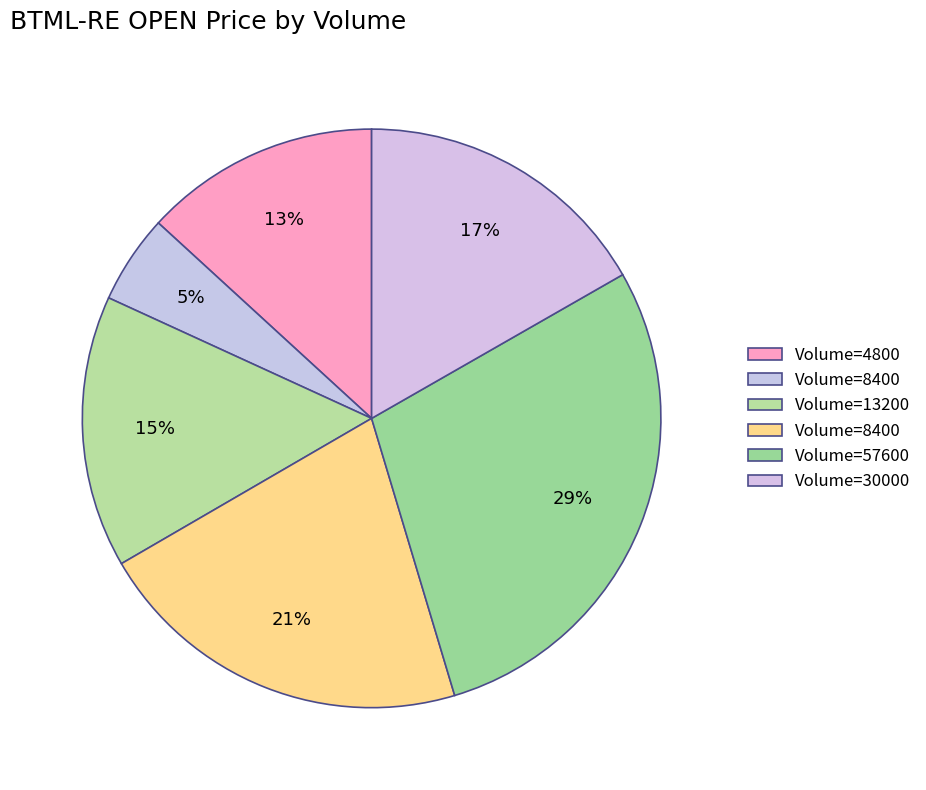

How many slices are in this pie chart?

6